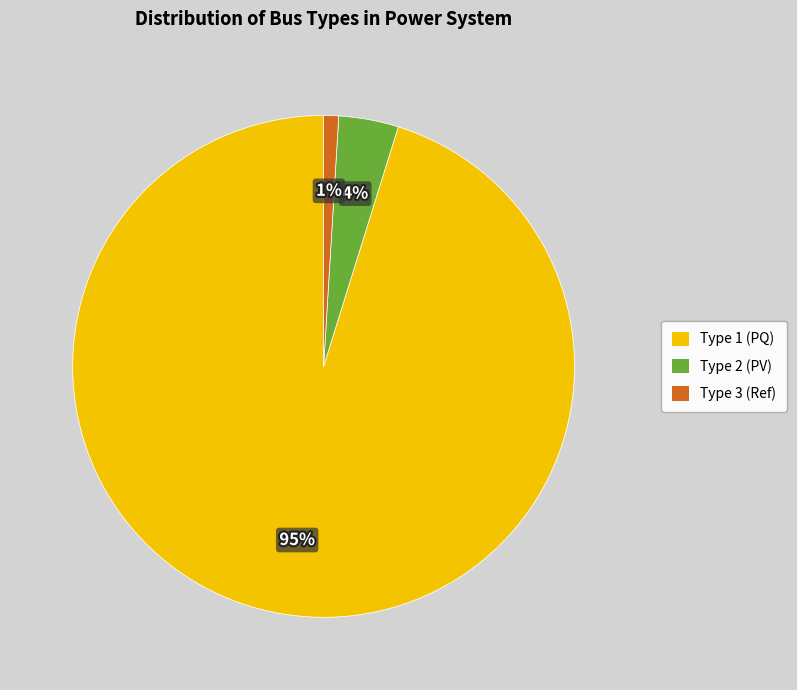

Rank the categories by value from lowest to highest.

Type 3 (Ref), Type 2 (PV), Type 1 (PQ)